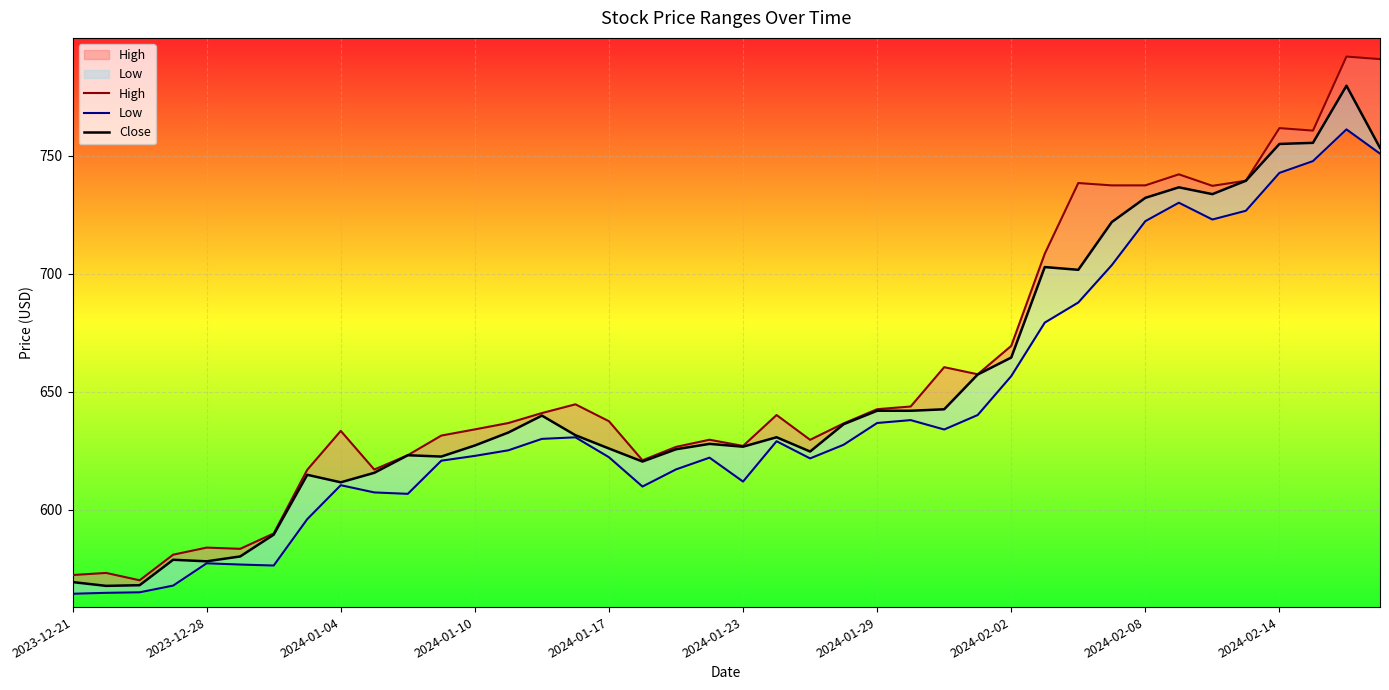

The High series shows 629.5 at 22. True or false?

True